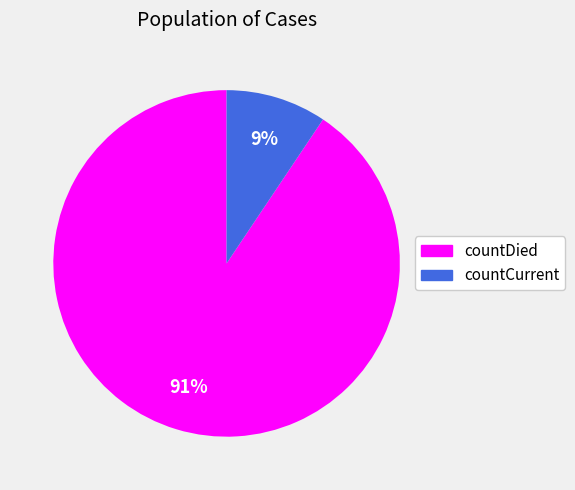

How many segments does this pie chart have?

2